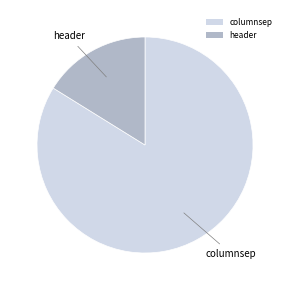

Is the sum of columnsep and header greater than half?

Yes